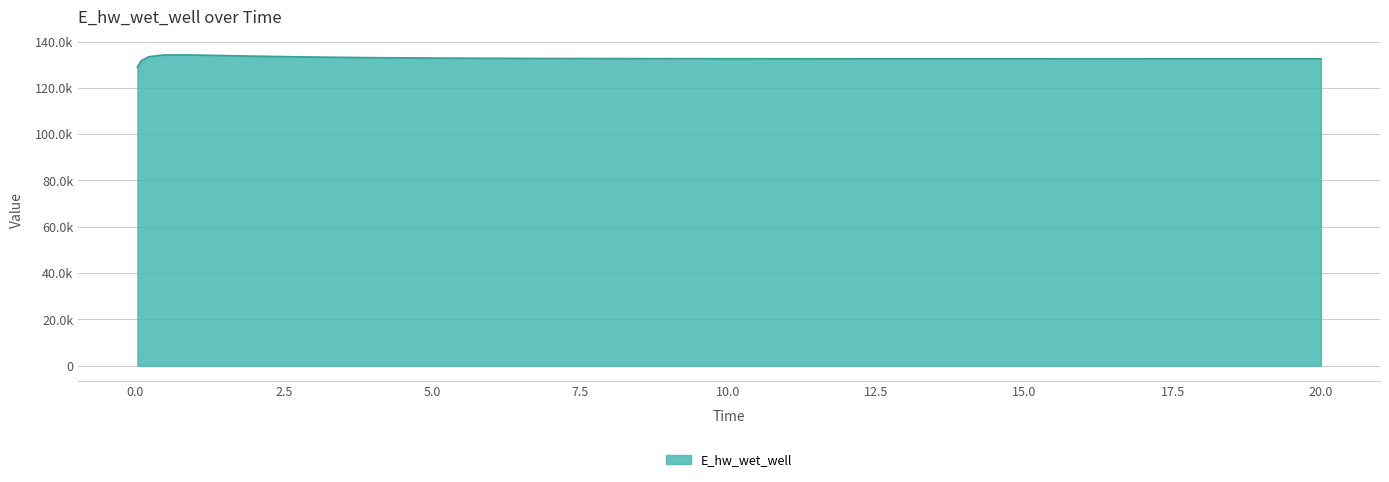

Does the chart display data point markers on the line(s)?

No